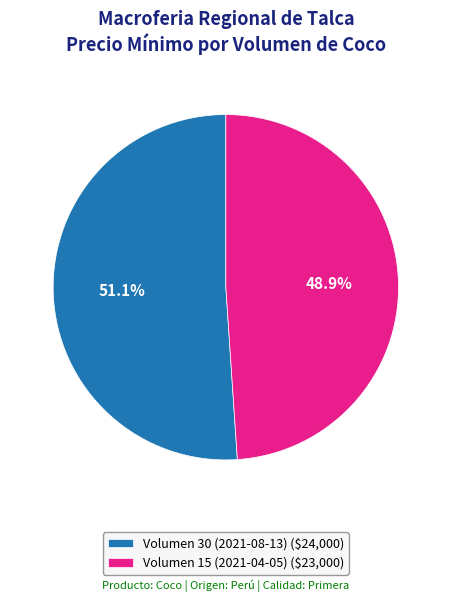

The Volumen 15 (2021-04-05) slice represents 49% of the pie. True or false?

True